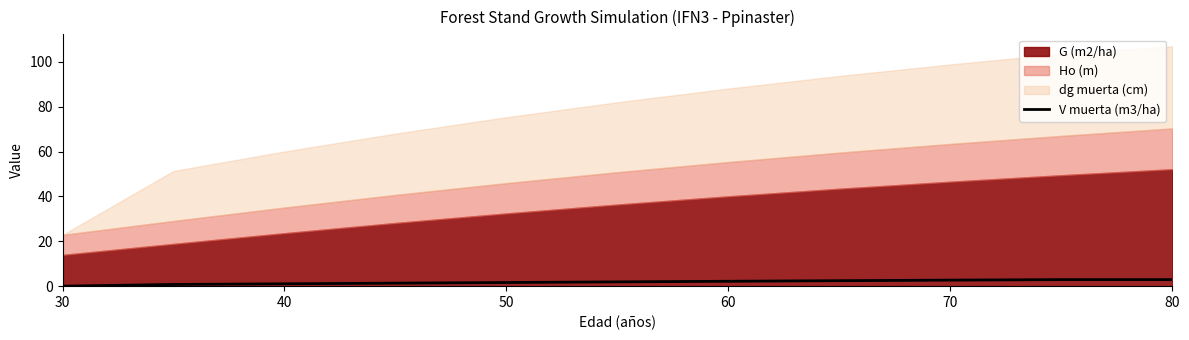

True or false: V muerta (m3/ha) has a value of 1.6 at 50.

True